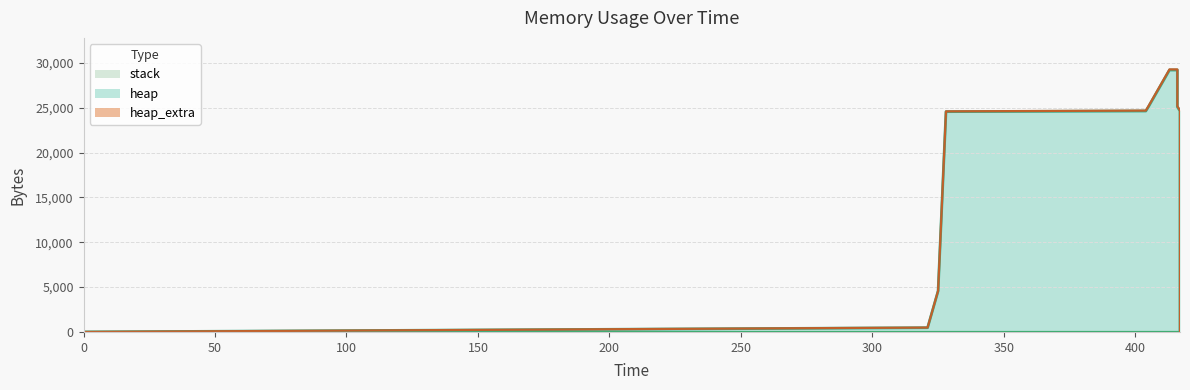

At which label is heap closest to 14602?

417